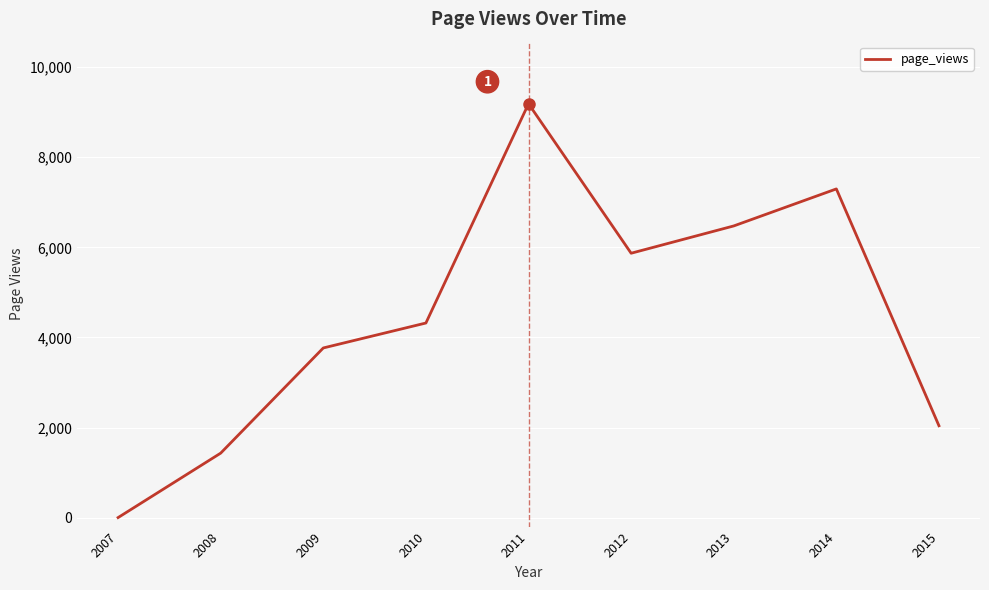

Which label corresponds to the largest value in the chart?

2011